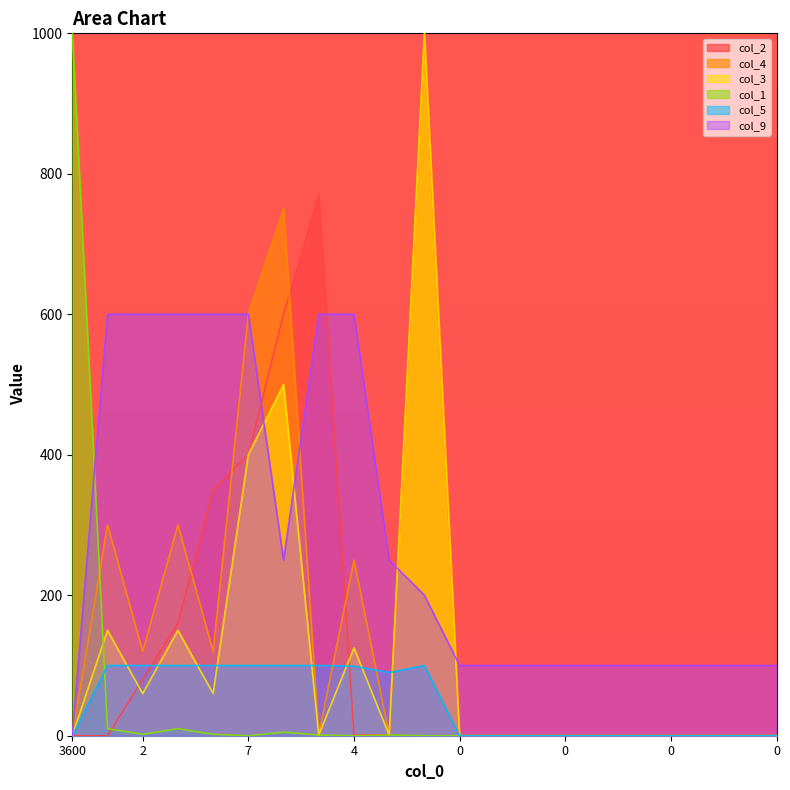

Where is col_5 nearest to the value 50?

175